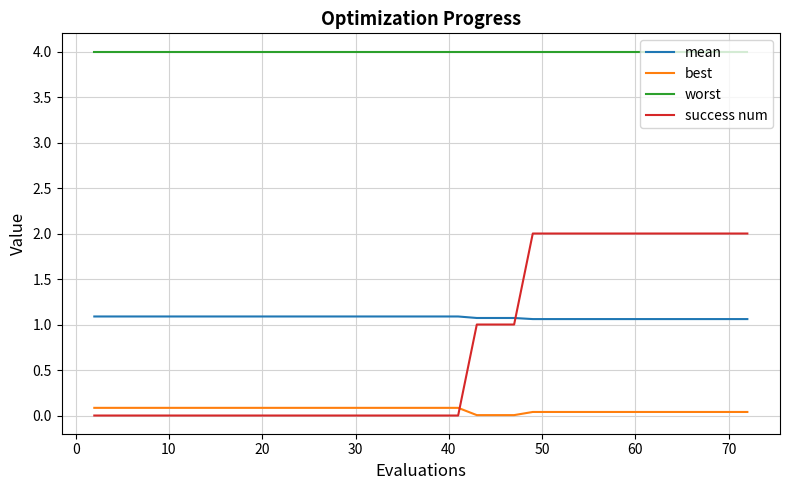

True or false: worst and success num cross at least once.

False